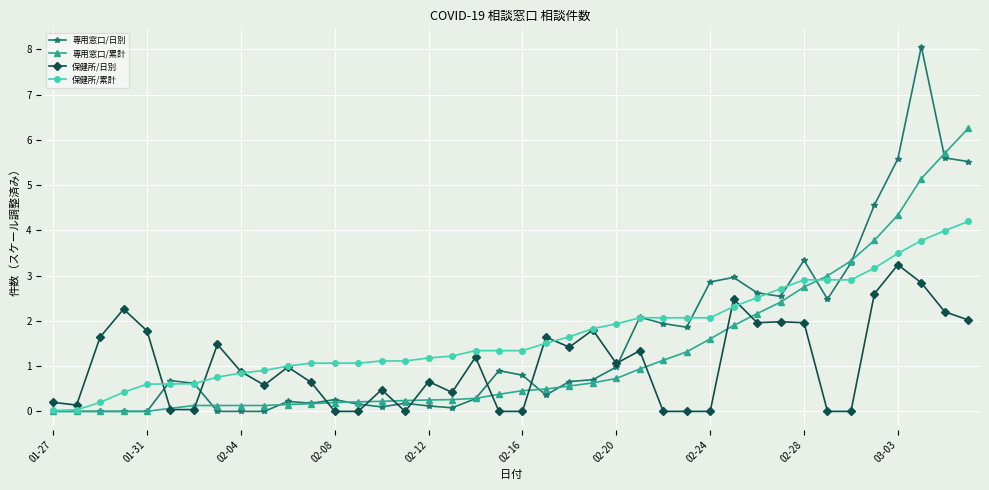

What is the value of the 保健所/累計 point at the 11th from the left?

1.0